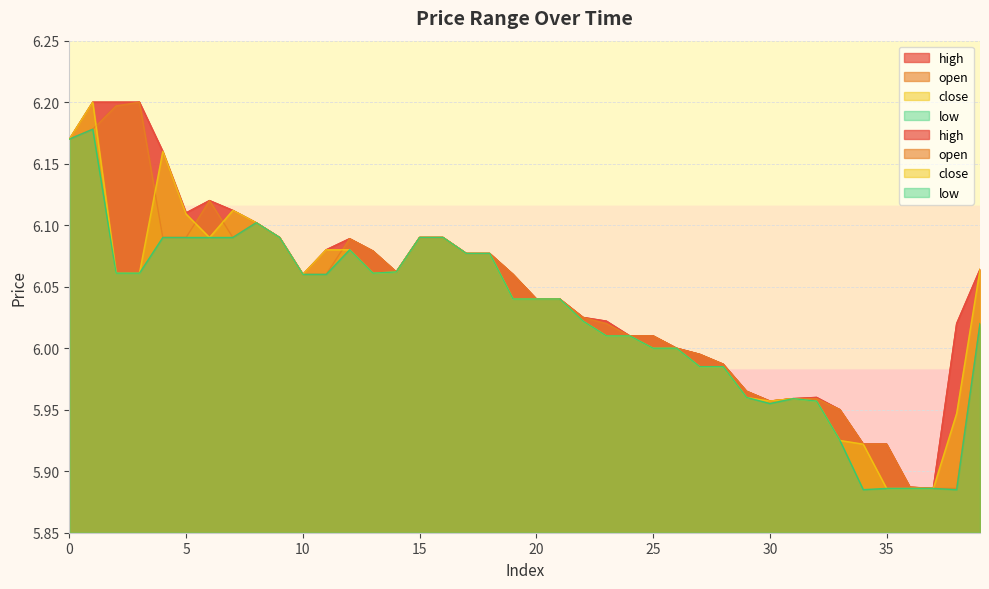

What is the minimum value for high?

5.9